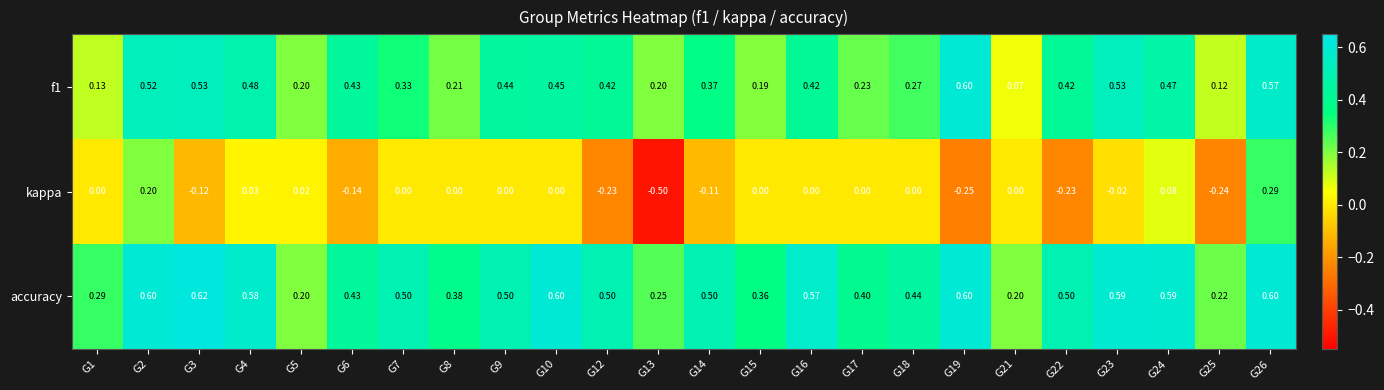

What is the total value across all series at G12?

0.7